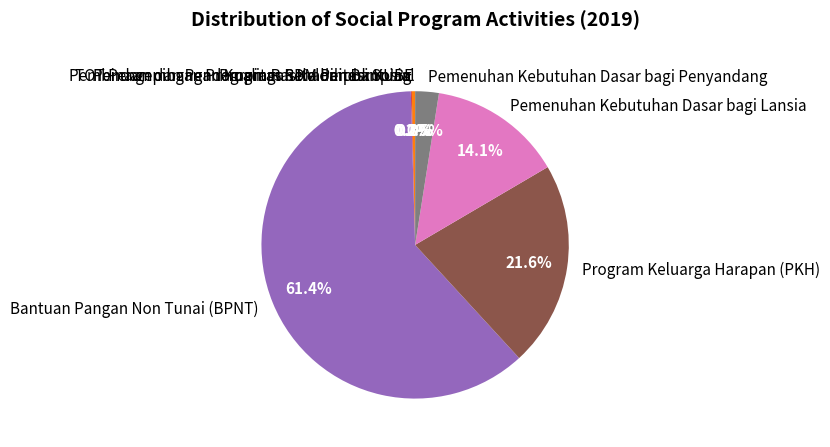

To the nearest percent, what is the average slice percentage?

12%